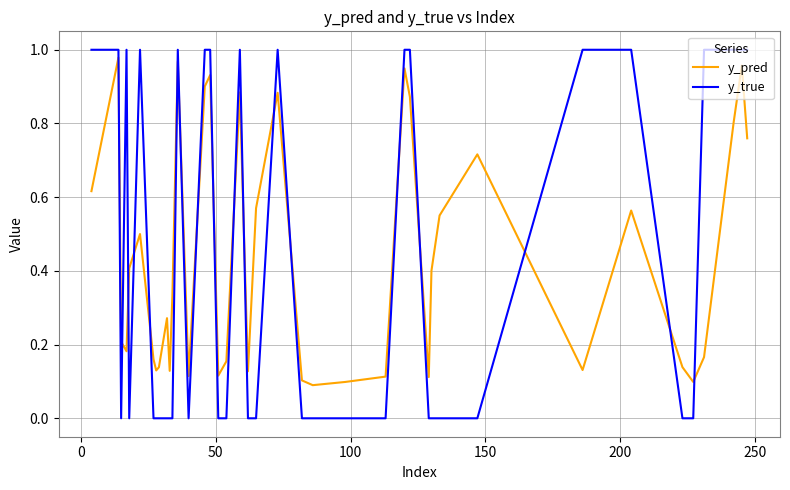

Which series ends up on top after the final intersection of y_true and y_pred?

y_true